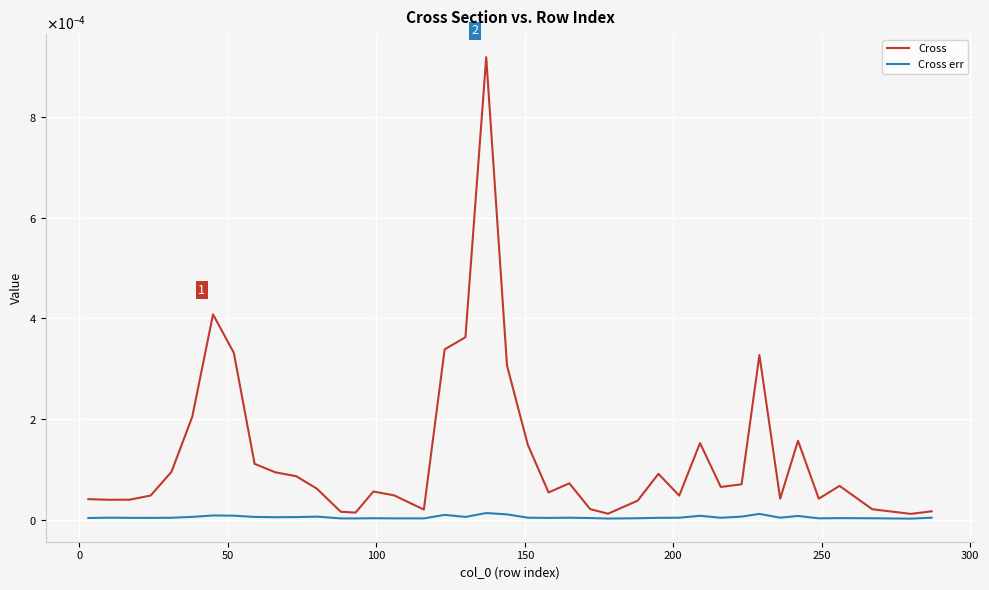

Does the chart have visible grid lines?

Yes